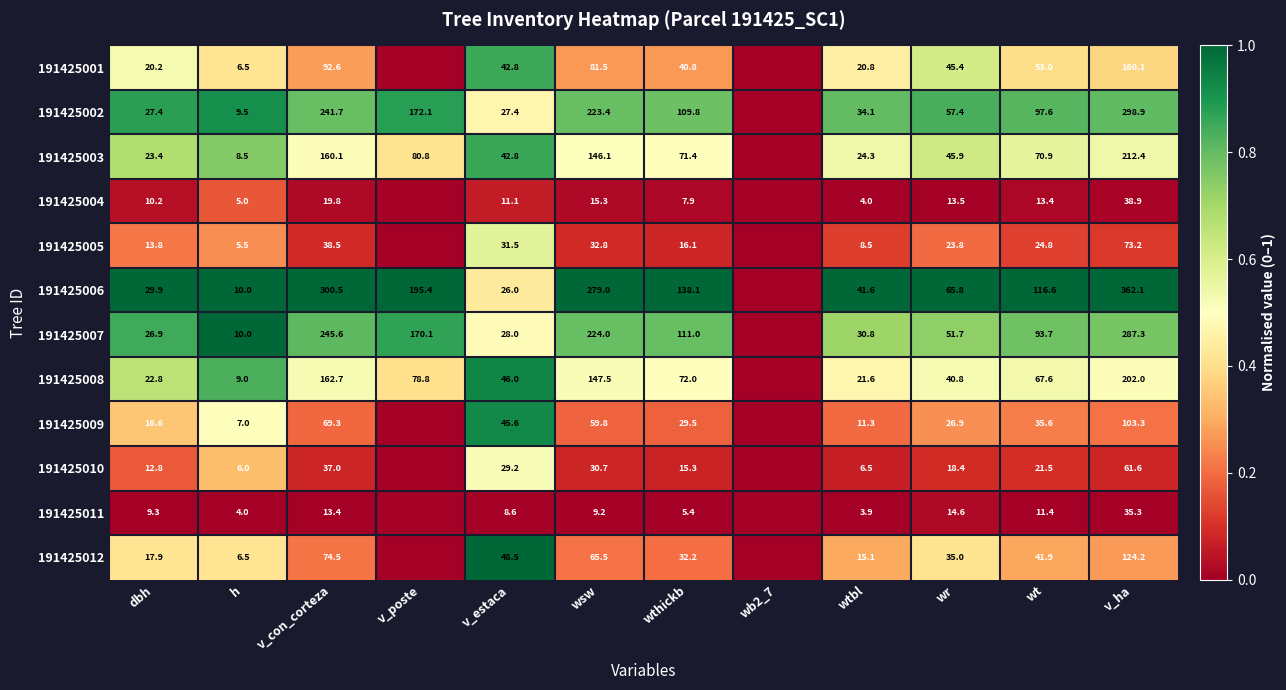

What is the difference between the 191425012 values at h and v_estaca?

42.0